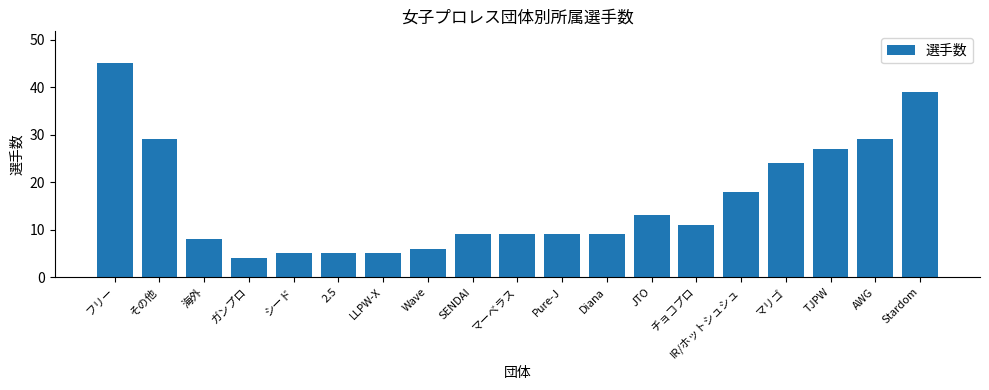

The value at チョコプロ is 11. True or false?

True